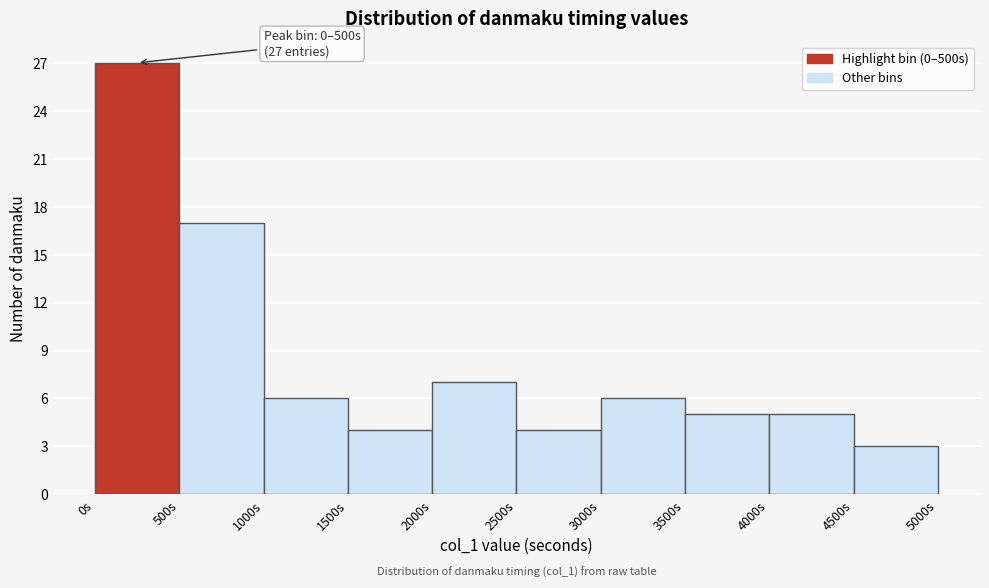

Over which range of the x-axis is the bar tallest?

0 to 500